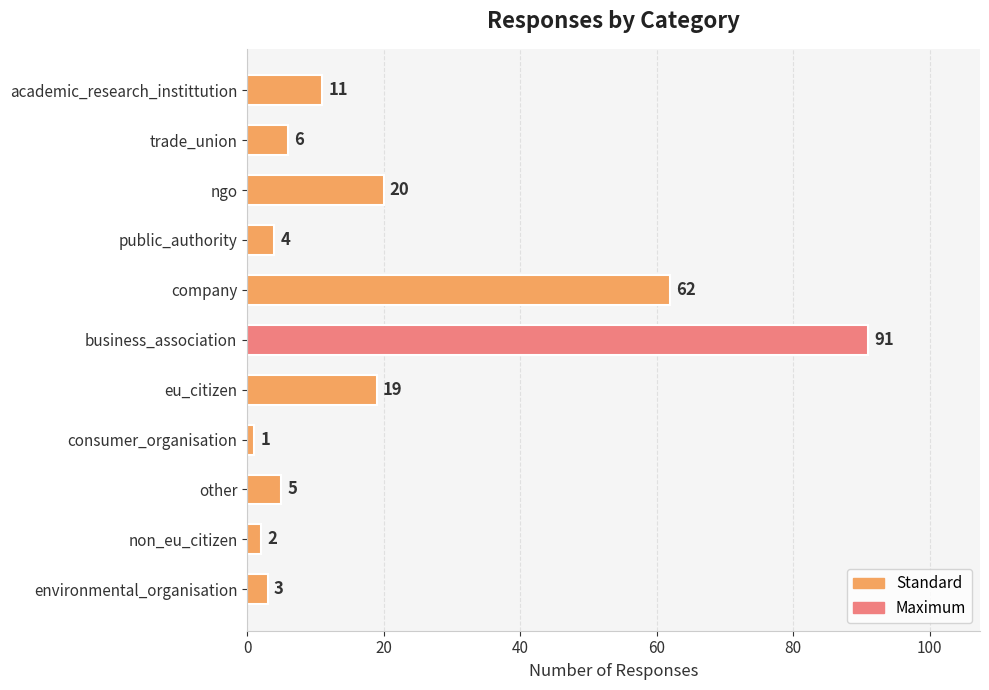

Where is the data nearest to the value 46?

company